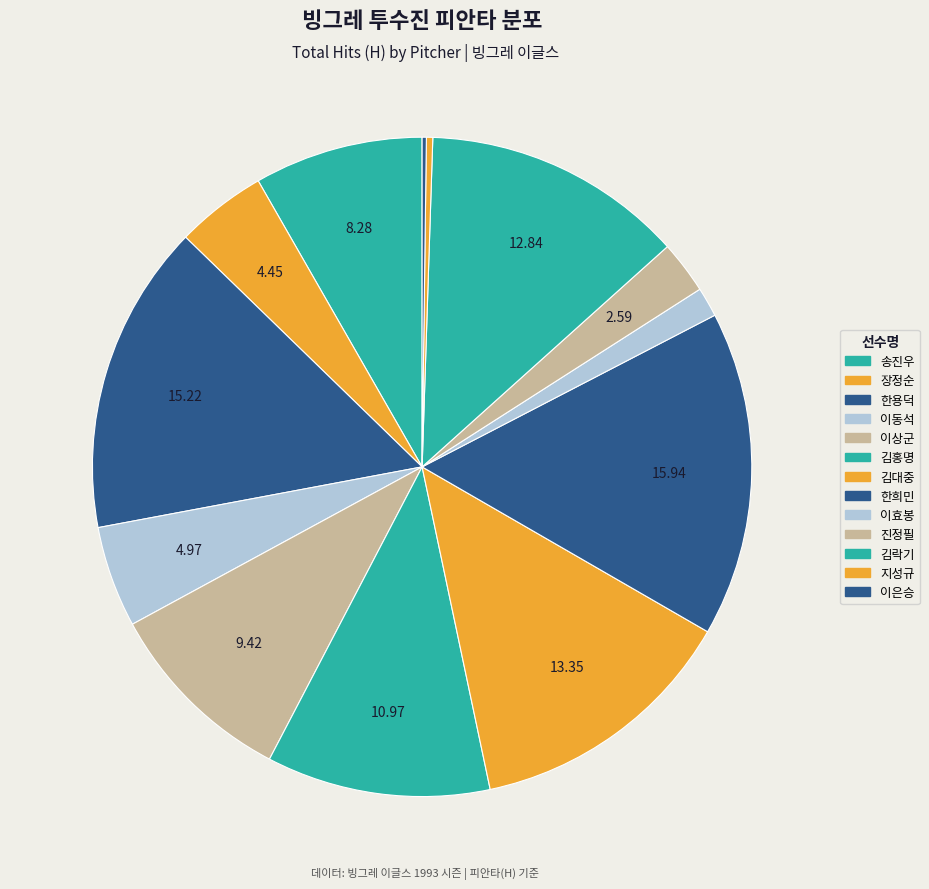

What is the smallest slice in the pie chart?

이은승